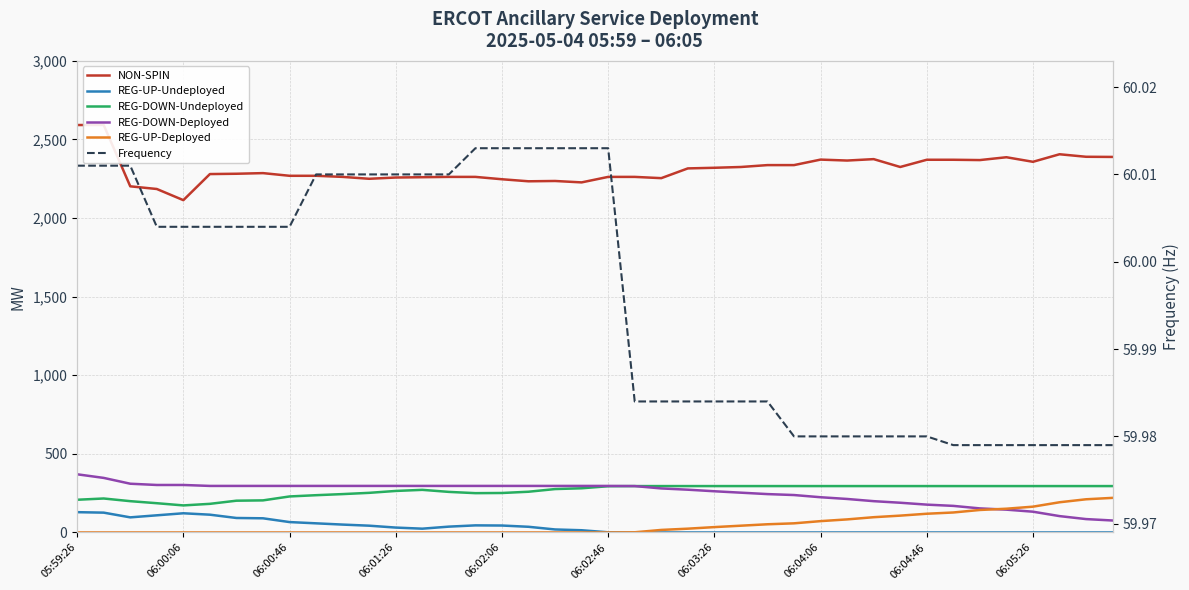

At which category does the chart reach its peak across all series?

05:59:26